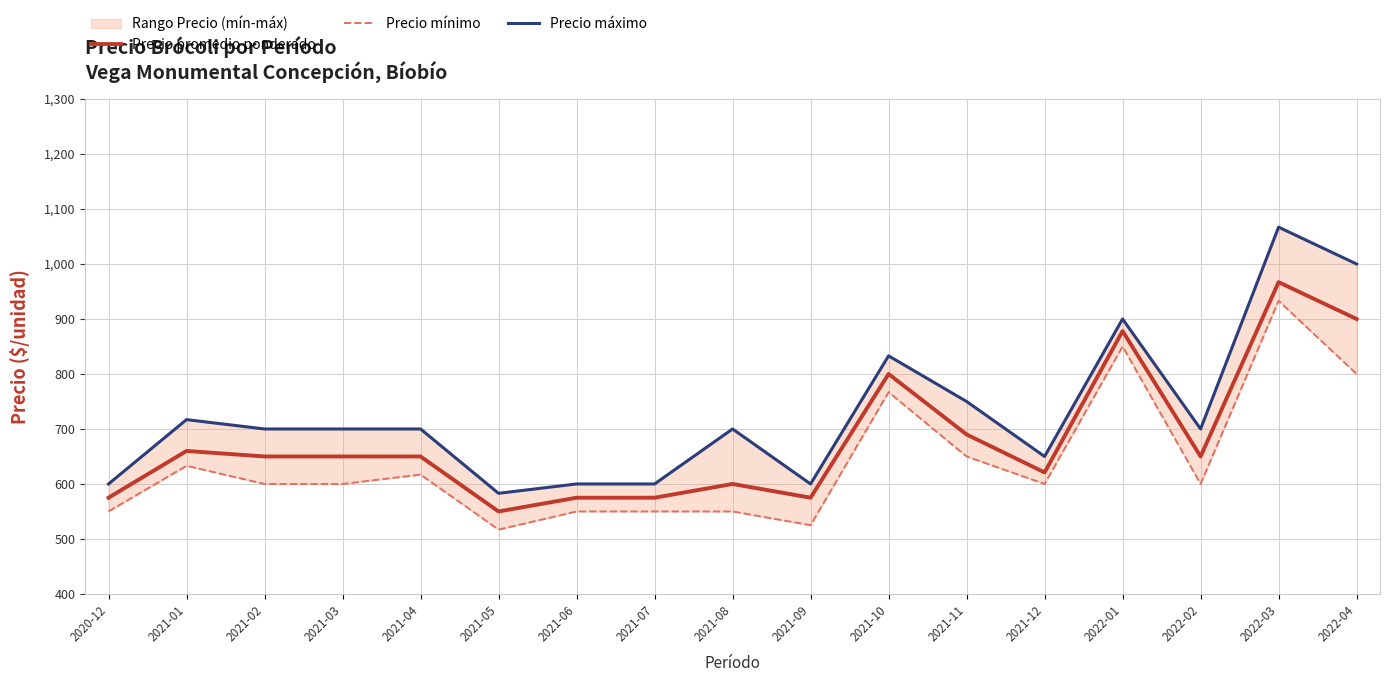

True or false: Precio máximo has a value of 833 at 2021-10.

True